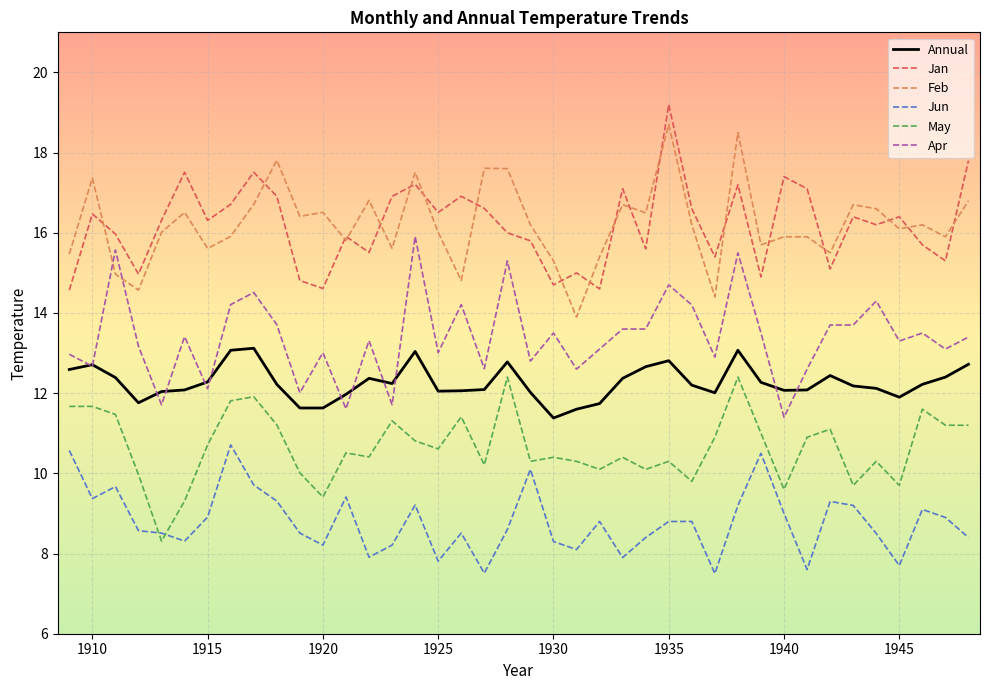

True or false: Annual and May cross at least once.

False